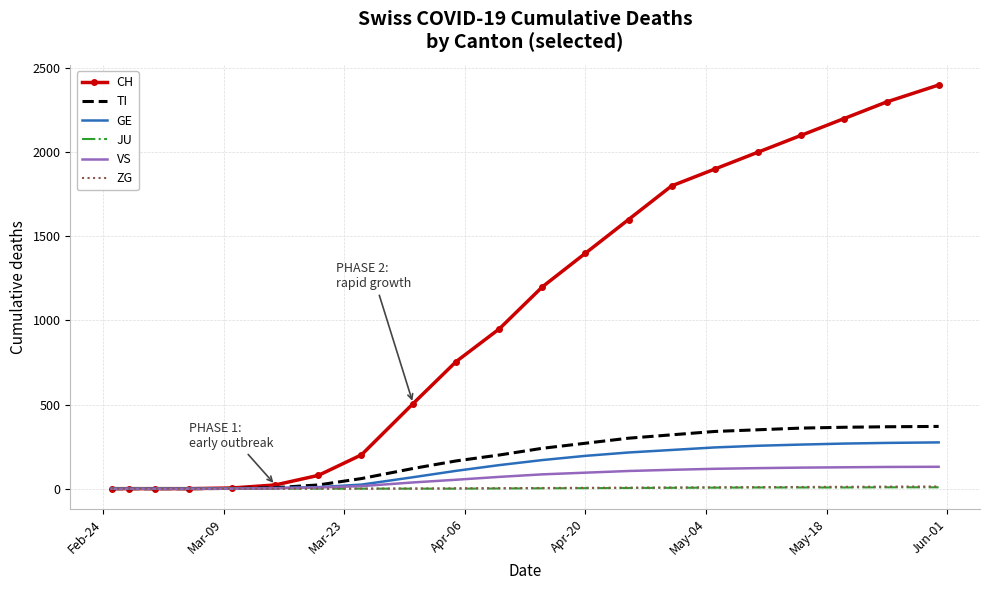

Which series has the widest spread of values?

CH